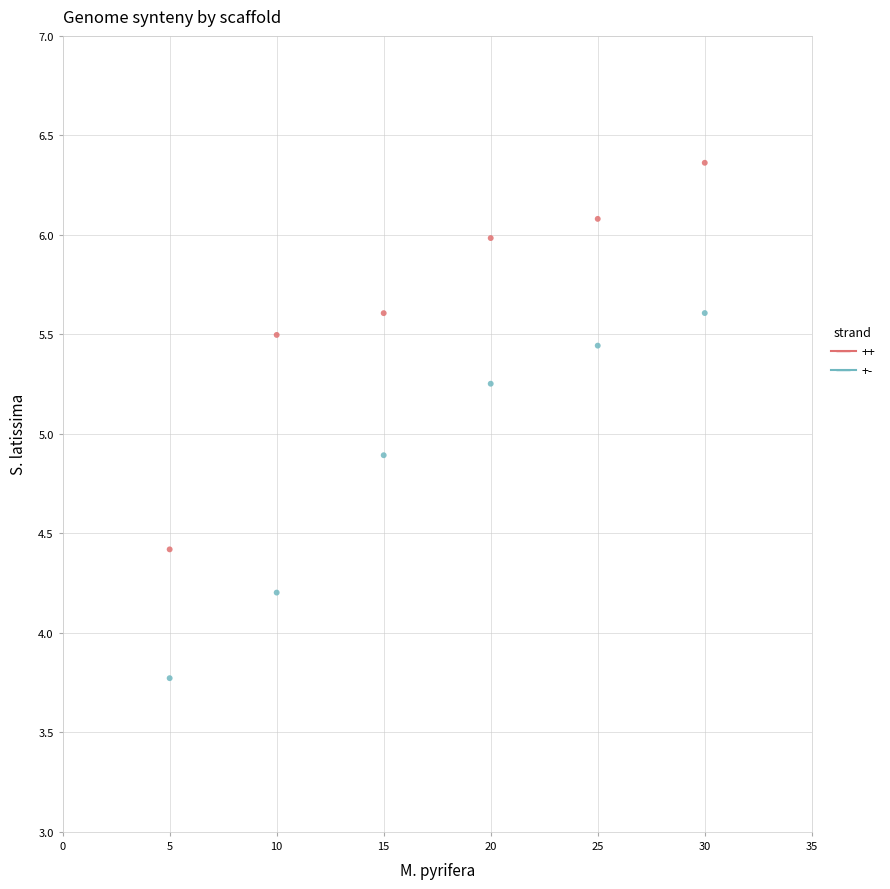

Across all series, what Y value is closest to 5?

4.9